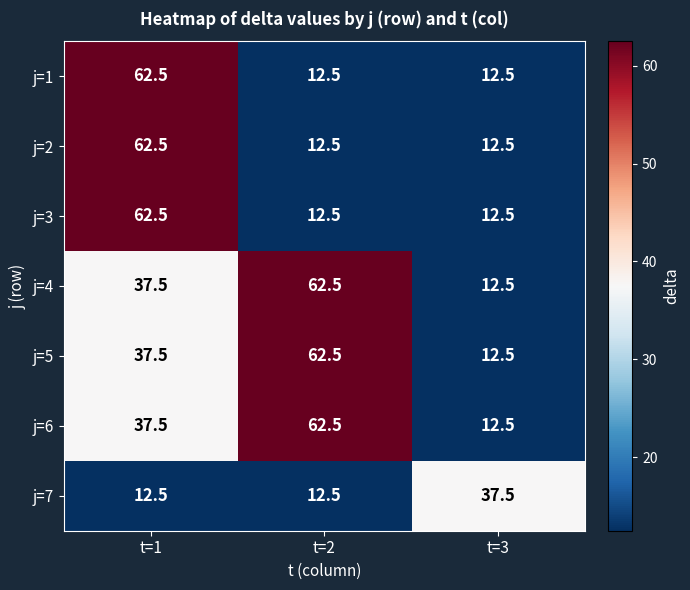

Count the number of data series in this chart.

7